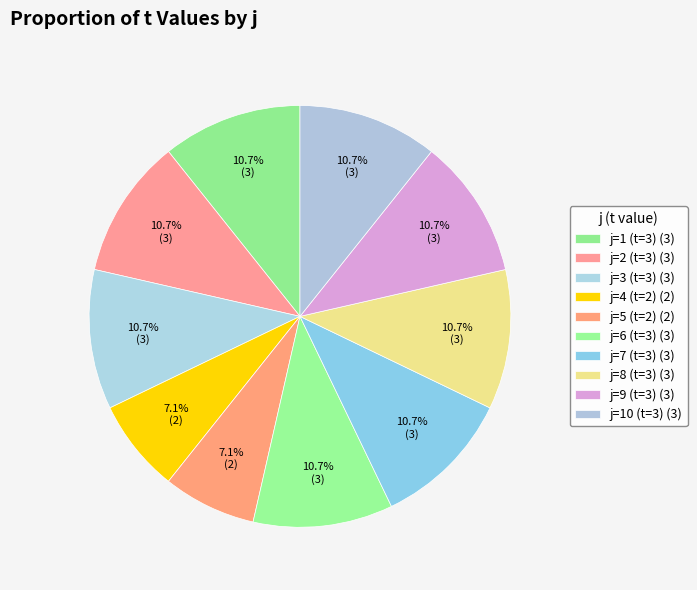

What percentage is the j=5 (t=2) slice, to the nearest percent?

7%